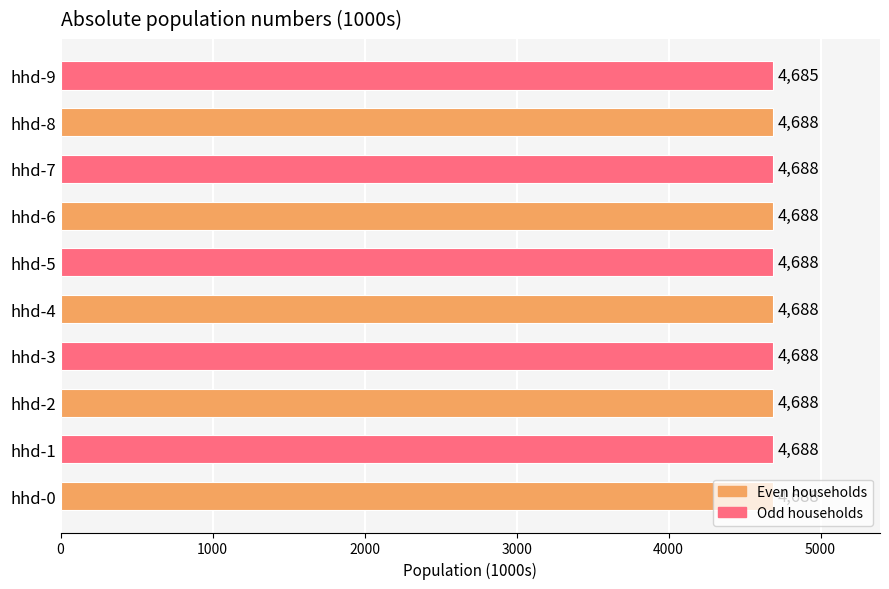

What is the average value?

4688